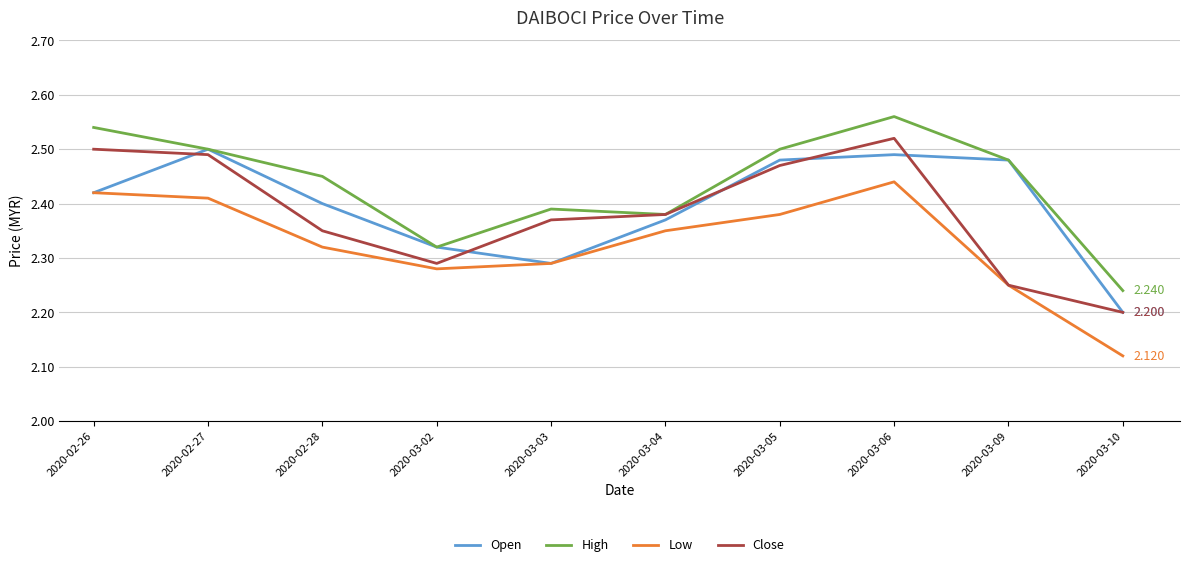

Where is High nearest to the value 2?

2020-03-10